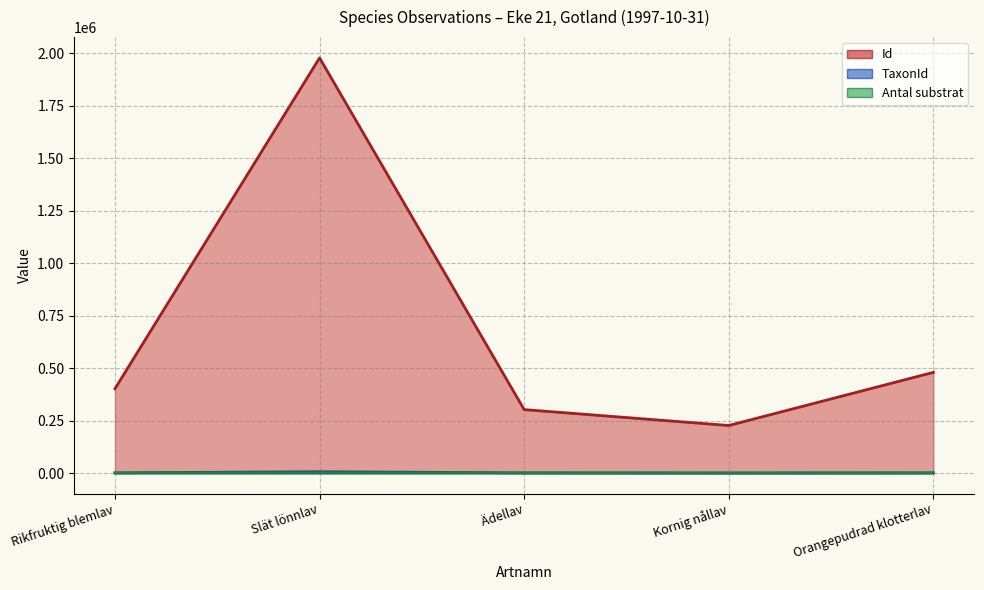

How many data points in Id are less than 401798?

2